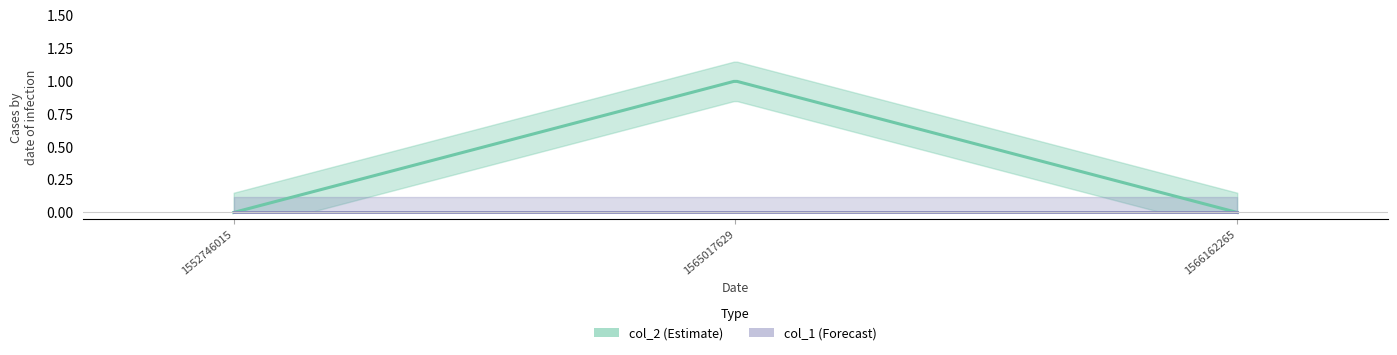

Reading left to right, what are all the values shown in this chart?

col_2: 0	1	0
col_1: 0	0	0